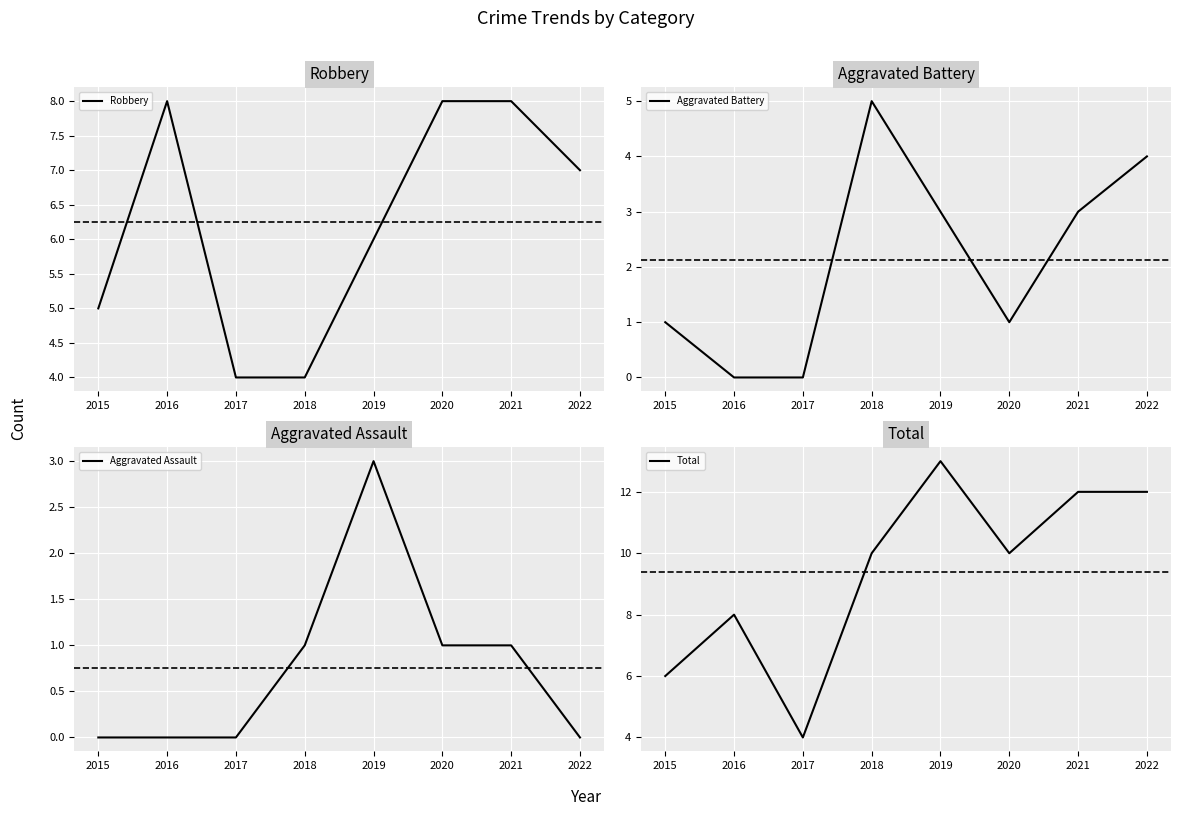

How many Robbery values are between 5 and 8?

6